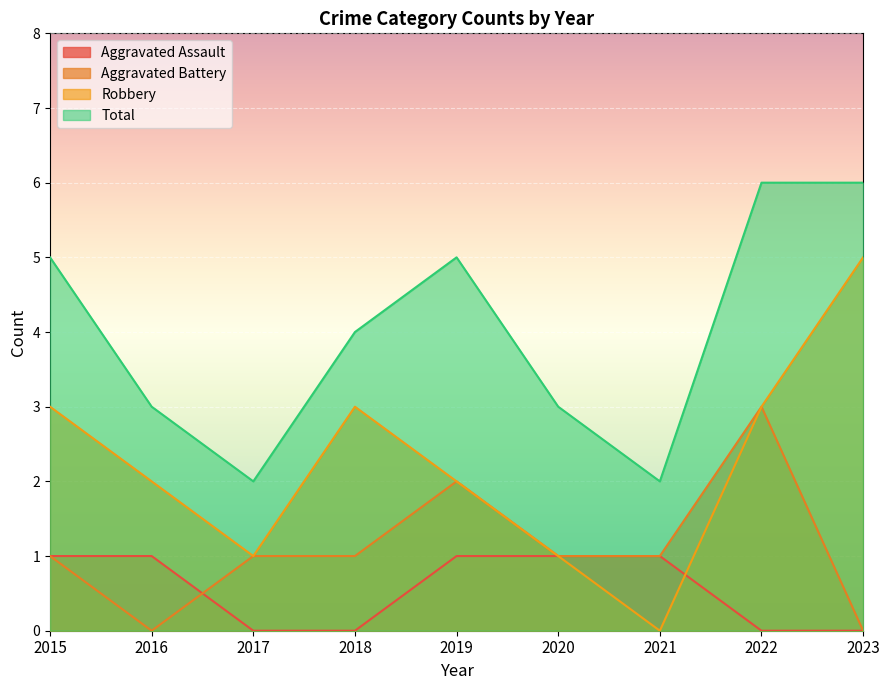

Which series changed the most between 2015 and 2022?

Aggravated Battery